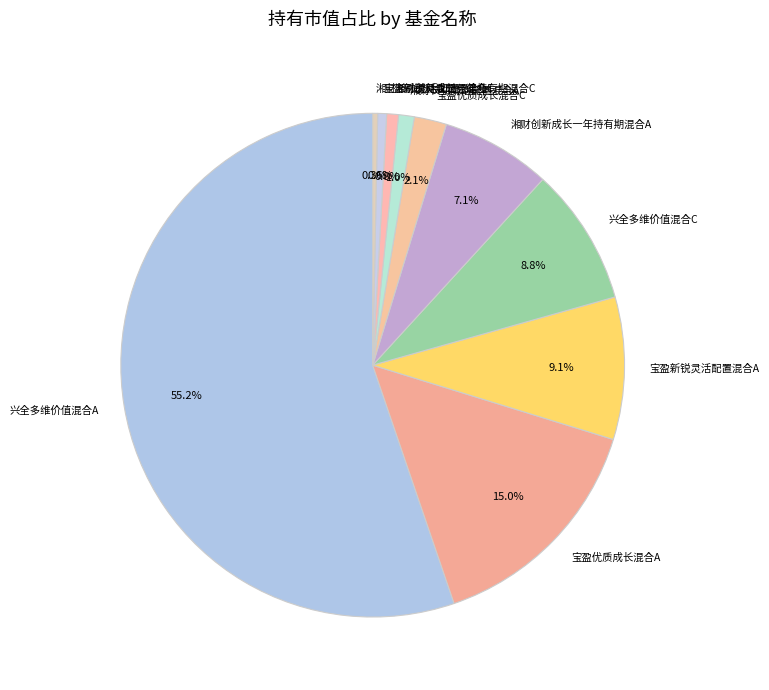

Between 宝盈优质成长混合A and 湘财长弘灵活配置混合C, which is larger?

宝盈优质成长混合A